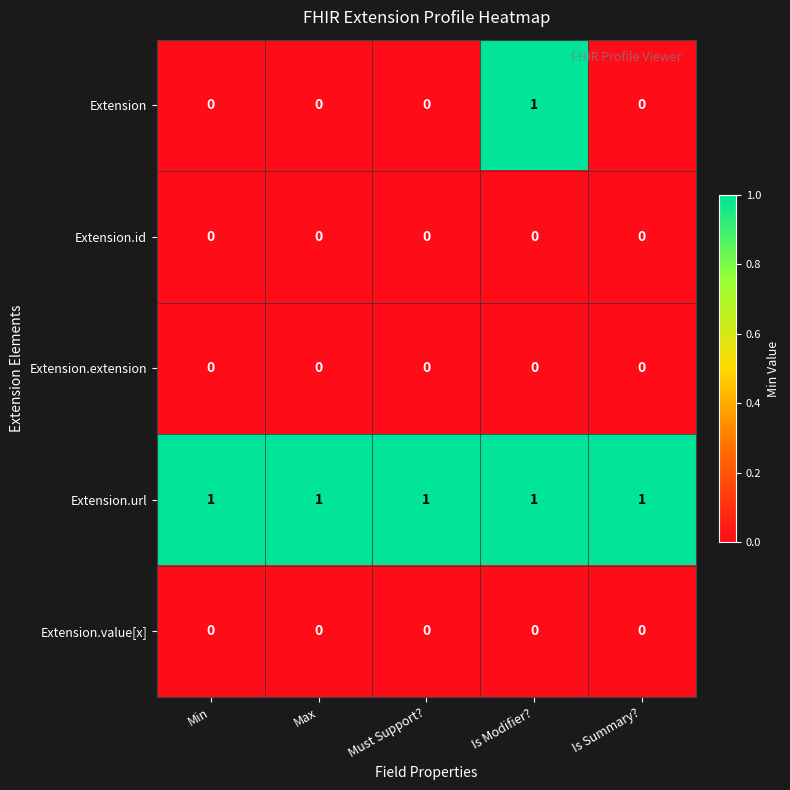

The Extension series shows 0 at Min. True or false?

True